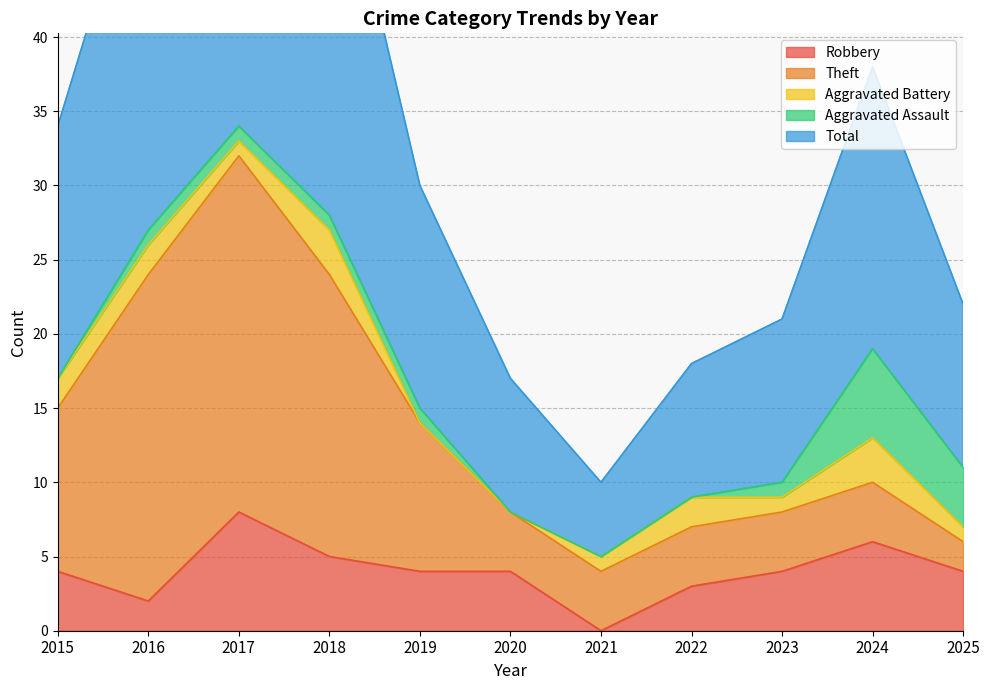

The value of Aggravated Assault at 2020 is 4. True or false?

False